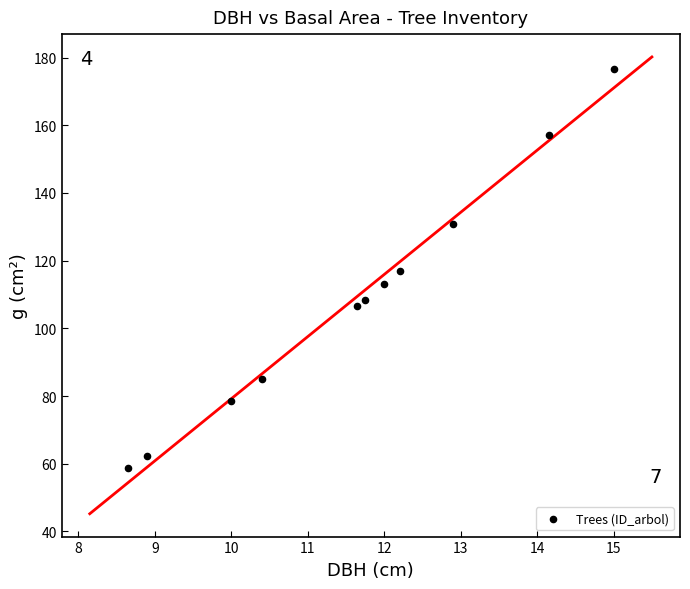

What is the range of Y values (max minus min)?

117.9